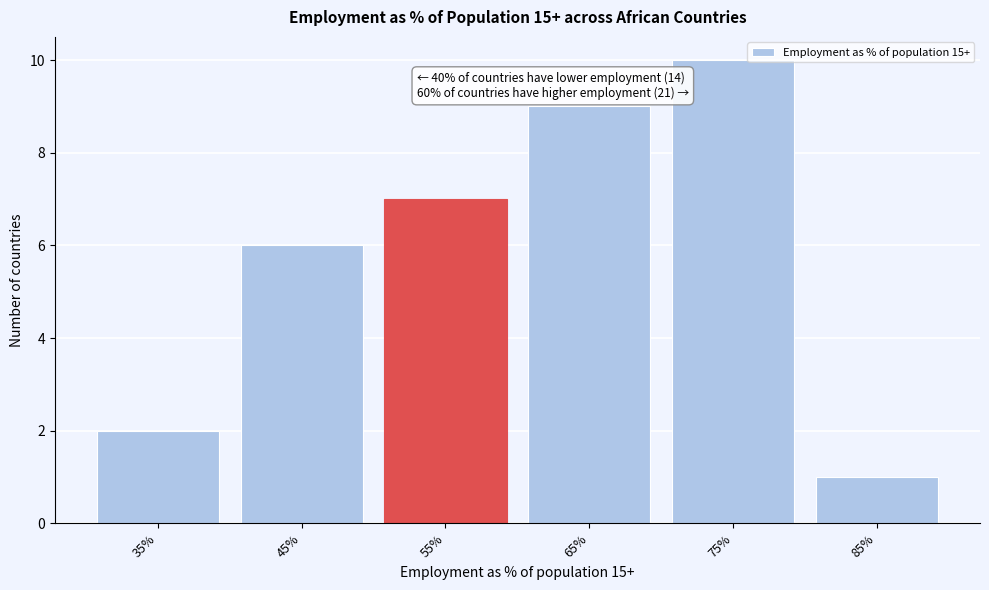

Reading right to left, what are all the values shown in this chart?

85%=1	75%=10	65%=9	55%=7	45%=6	35%=2